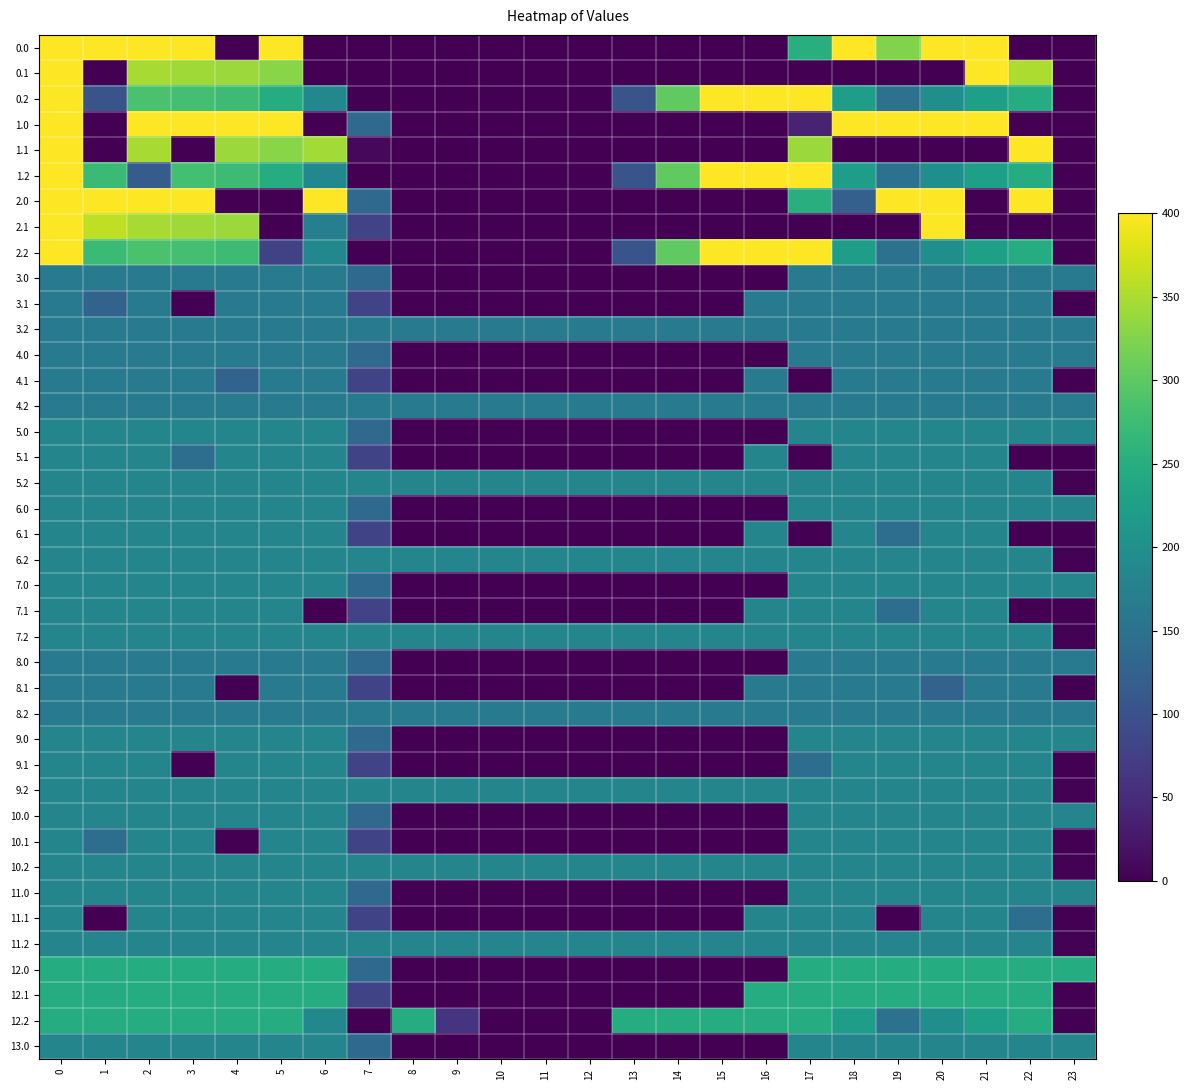

At how many categories does at least one series exceed 289?

16